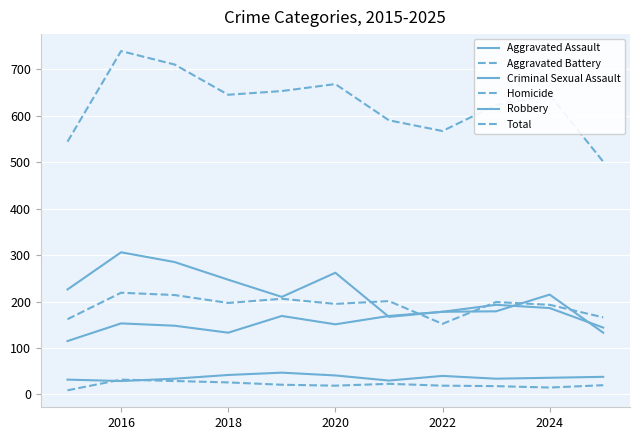

Is this an area chart (filled region under the line)?

No